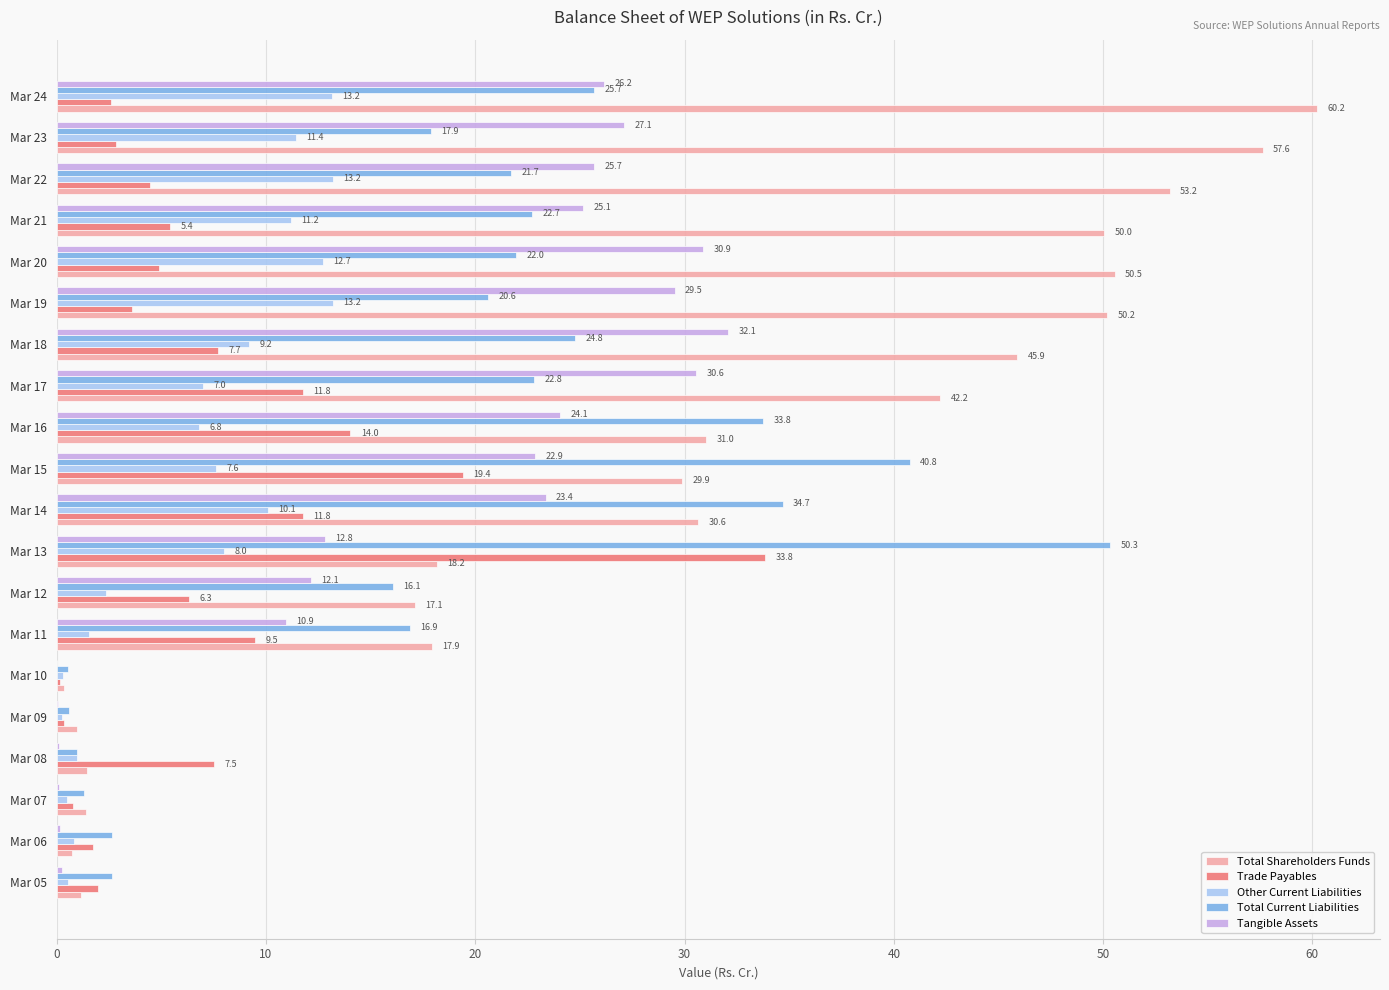

Which series has the largest total across all categories?

Total Shareholders Funds